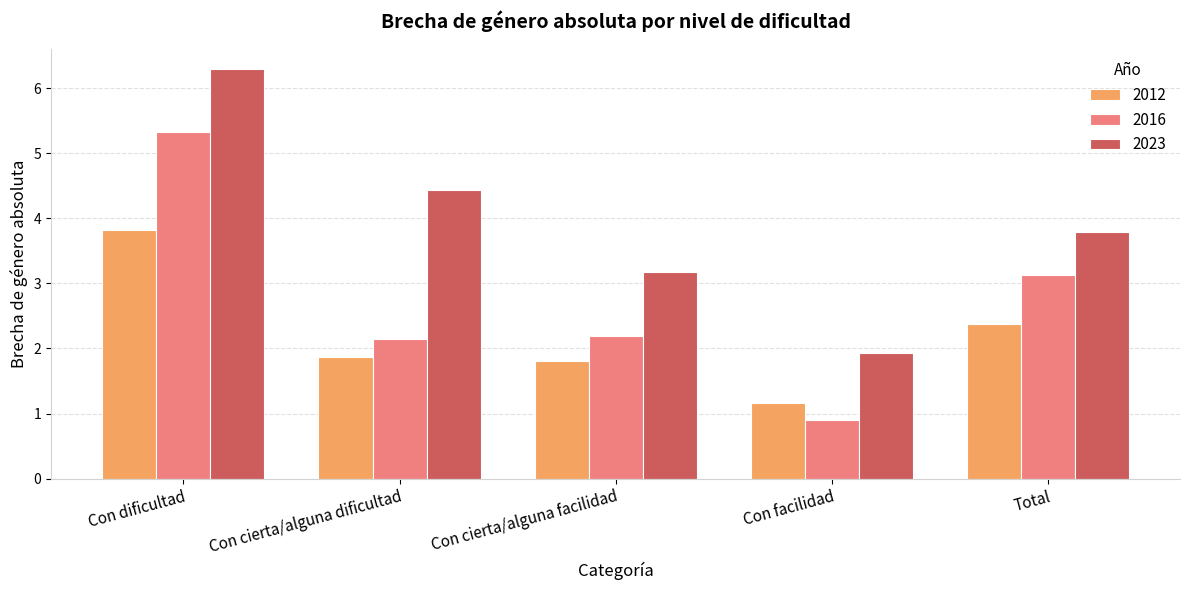

At how many categories does at least one series exceed 6?

1